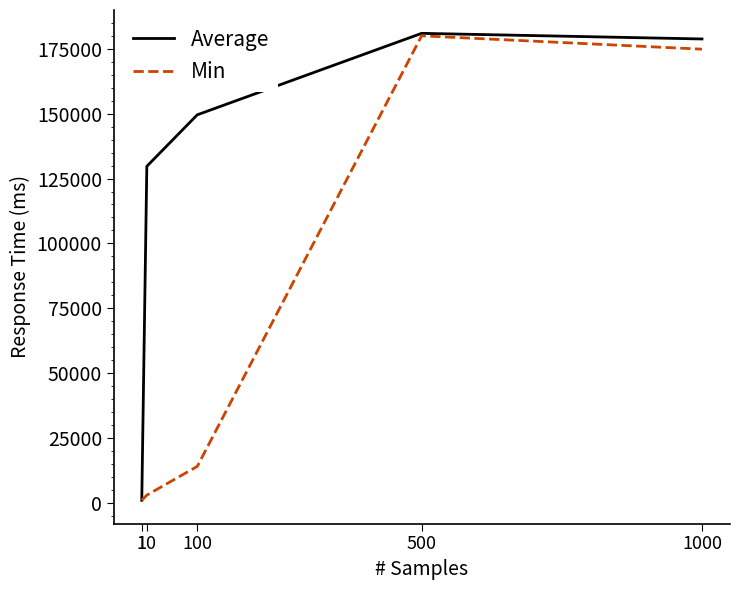

List the labels in order of Average value, smallest first.

1, 10, 100, 1000, 500